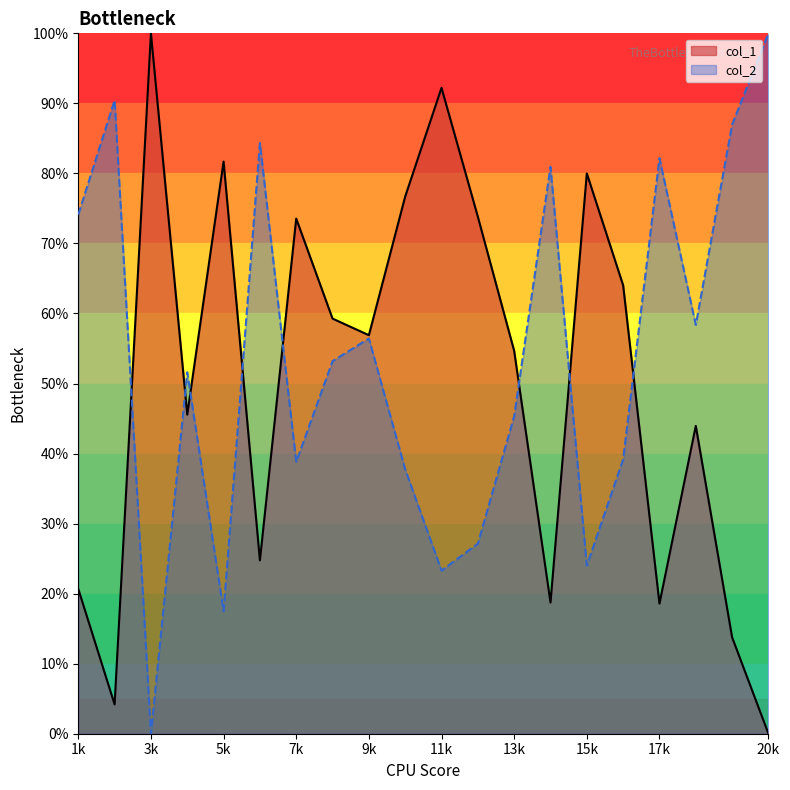

List the series in order of their peak value, lowest first.

col_1, col_2